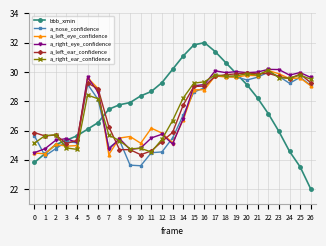

How many values in the a_left_ear_confidence series are below 28?

13